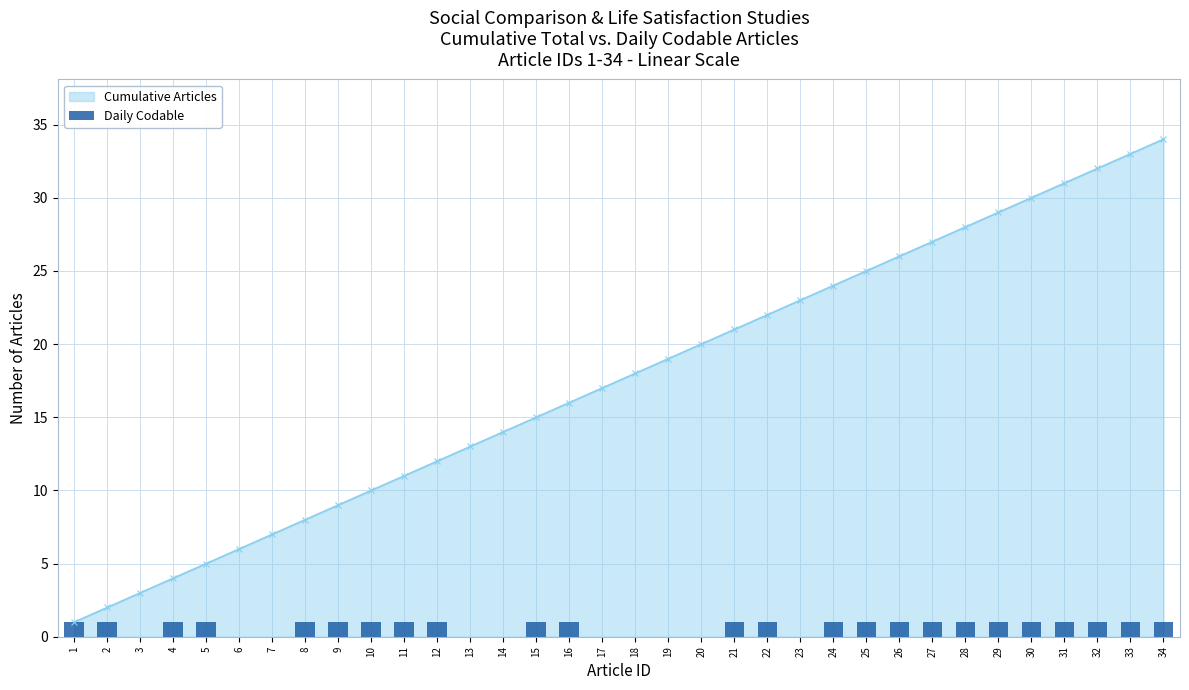

List the labels in order of value, smallest first.

3, 6, 7, 13, 14, 17, 18, 19, 20, 23, 1, 2, 4, 5, 8, 9, 10, 11, 12, 15, 16, 21, 22, 24, 25, 26, 27, 28, 29, 30, 31, 32, 33, 34